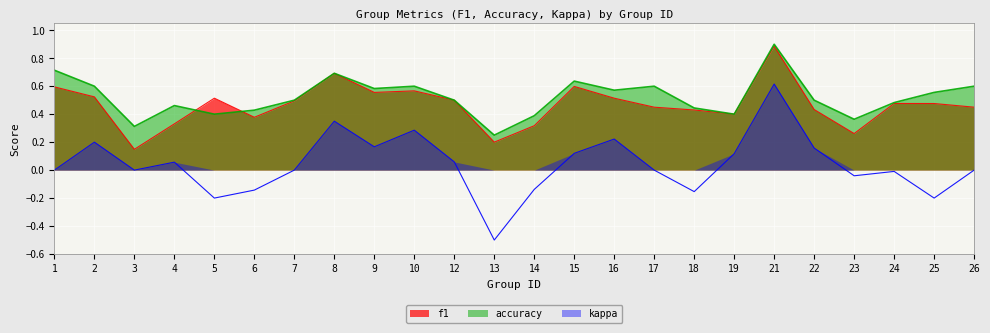

How many series are shown in this chart?

3